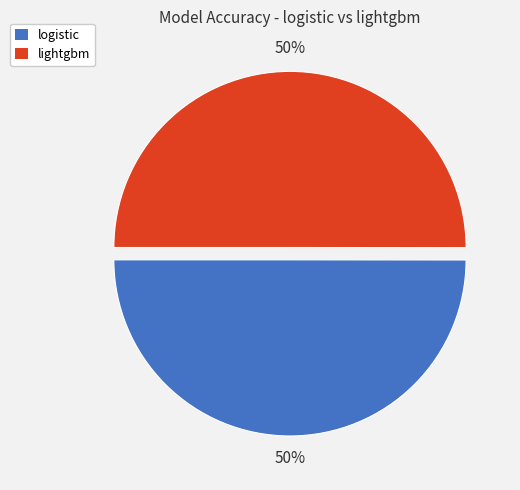

The lightgbm slice represents 50% of the pie. True or false?

True